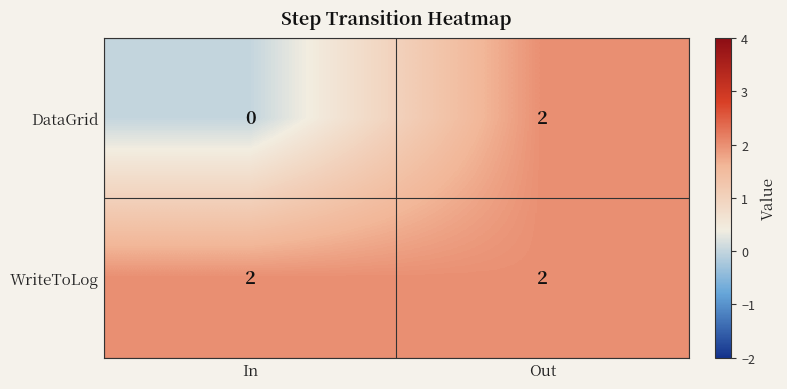

How many values in DataGrid are above zero?

1